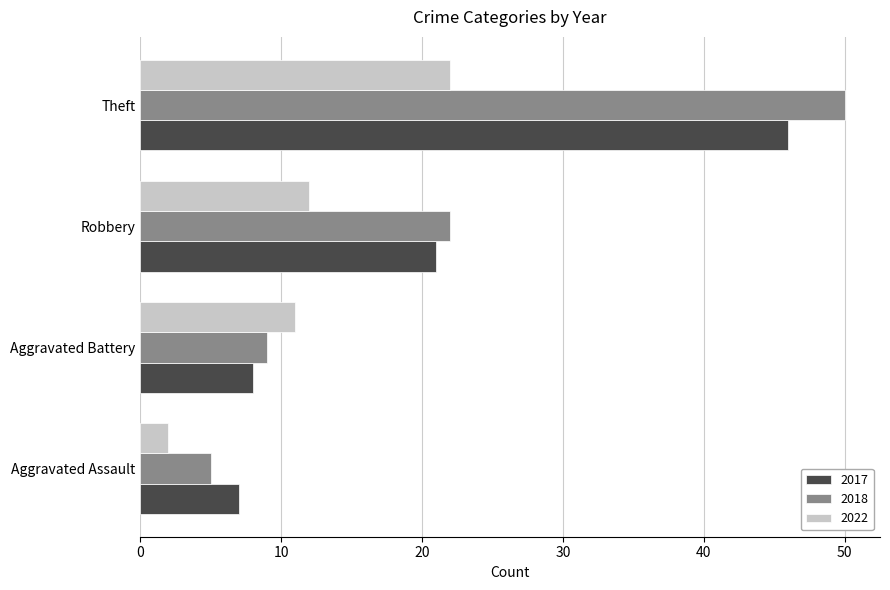

The value of 2017 at Aggravated Assault is 7. True or false?

True